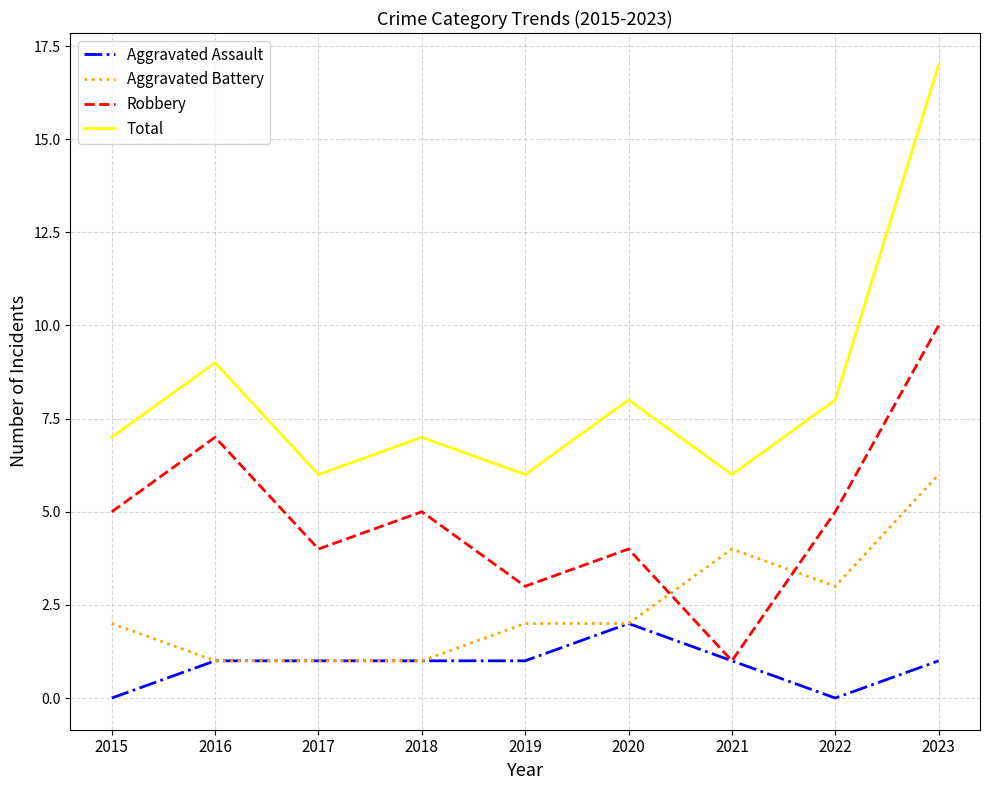

What is the sum of all Aggravated Battery values?

22